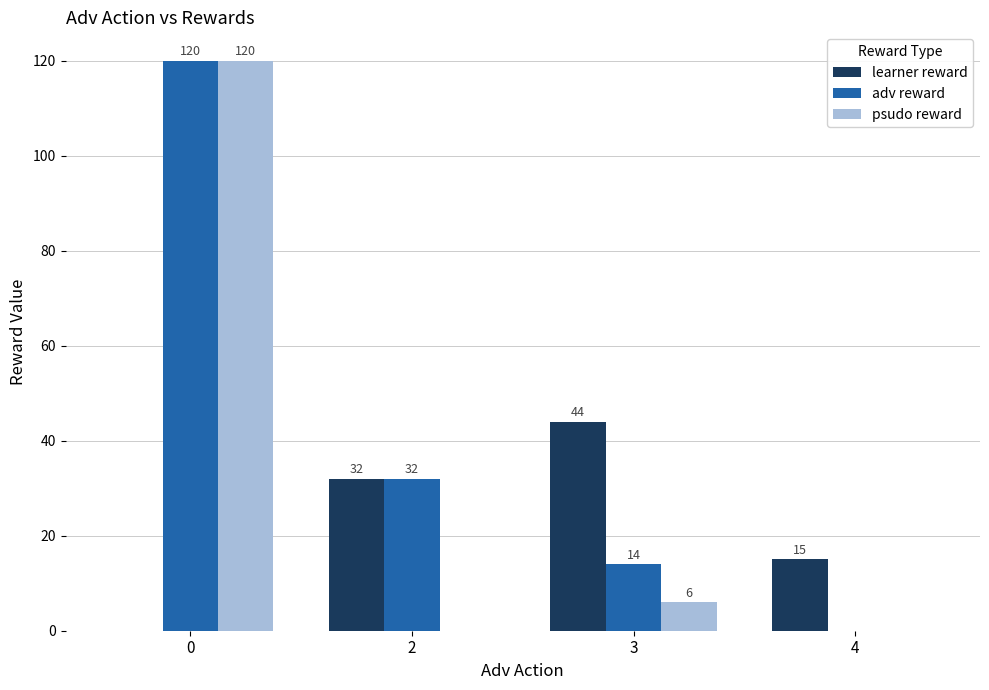

The learner reward series shows 15 at 4. True or false?

True